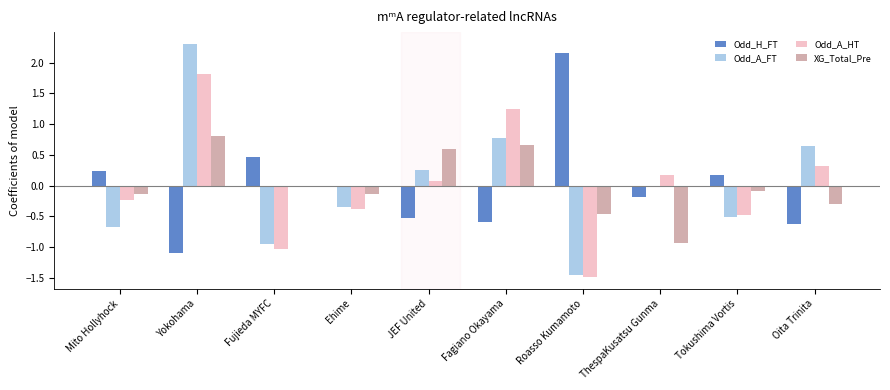

Is it true that Odd_A_HT equals -1.5 at Roasso Kumamoto?

True